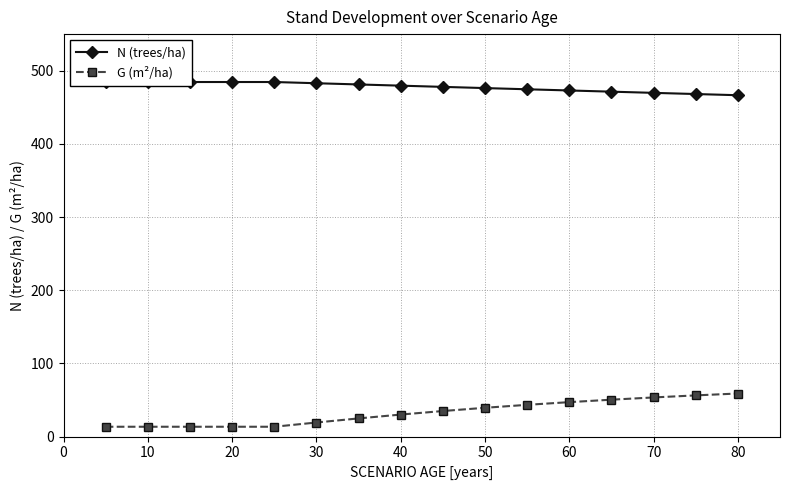

True or false: G (m²/ha) has a value of 19.2 at 30.

True